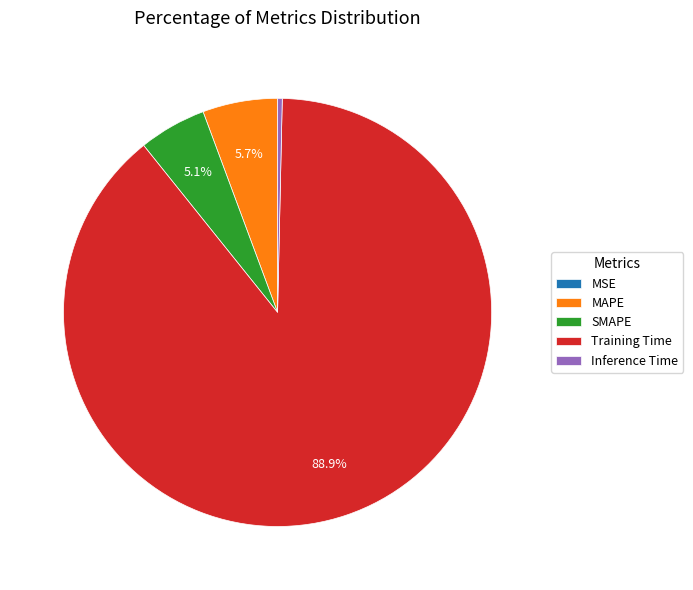

To the nearest percent, what is the difference between the largest and smallest slice percentages?

89%